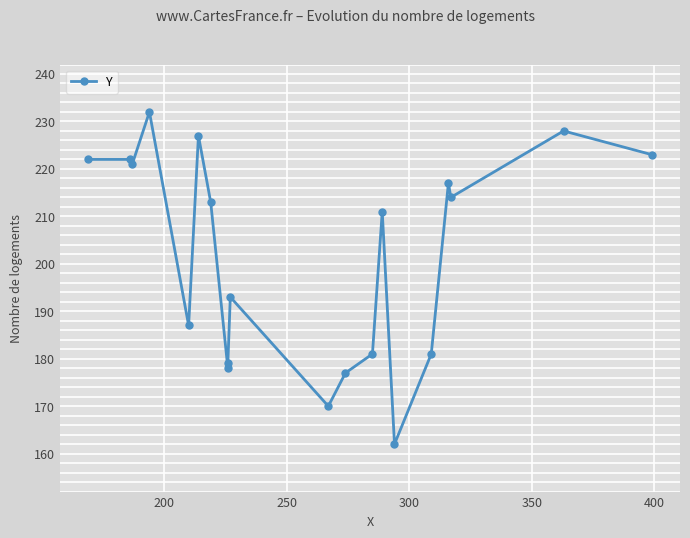

What is the difference between the maximum and minimum values?

70